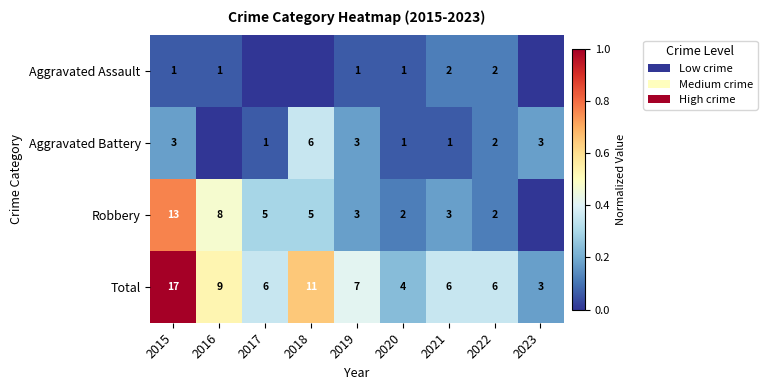

What is the sum of the Total values at 2018 and 2023?

14